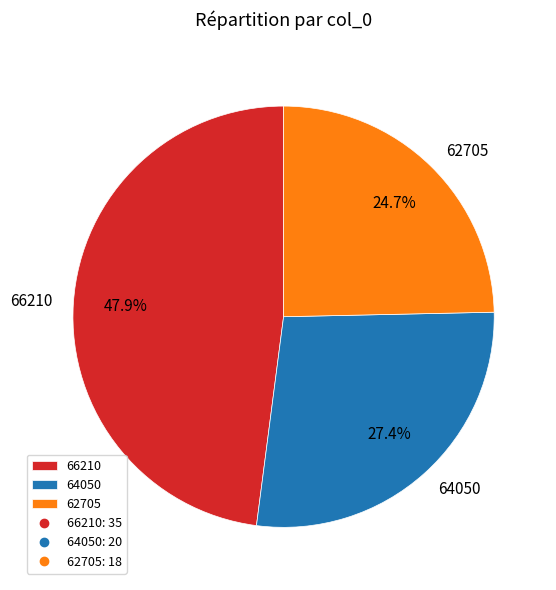

Combined, do 64050 and 62705 account for over 50%?

Yes